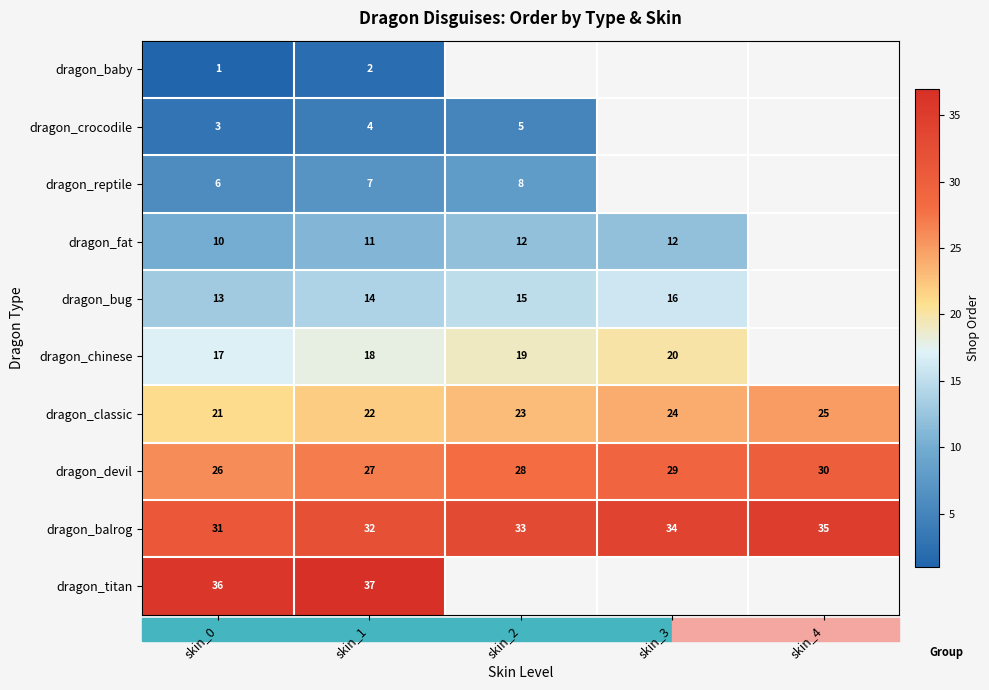

At skin_1, list the series in order from smallest to largest.

dragon_baby, dragon_crocodile, dragon_reptile, dragon_fat, dragon_bug, dragon_chinese, dragon_classic, dragon_devil, dragon_balrog, dragon_titan